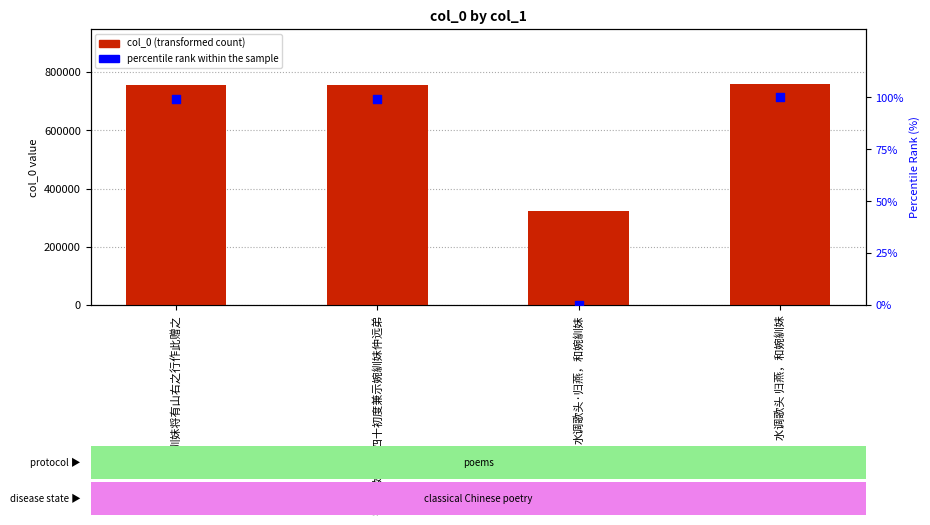

What are all the series names shown in the legend?

col_0, percentile rank within the sample